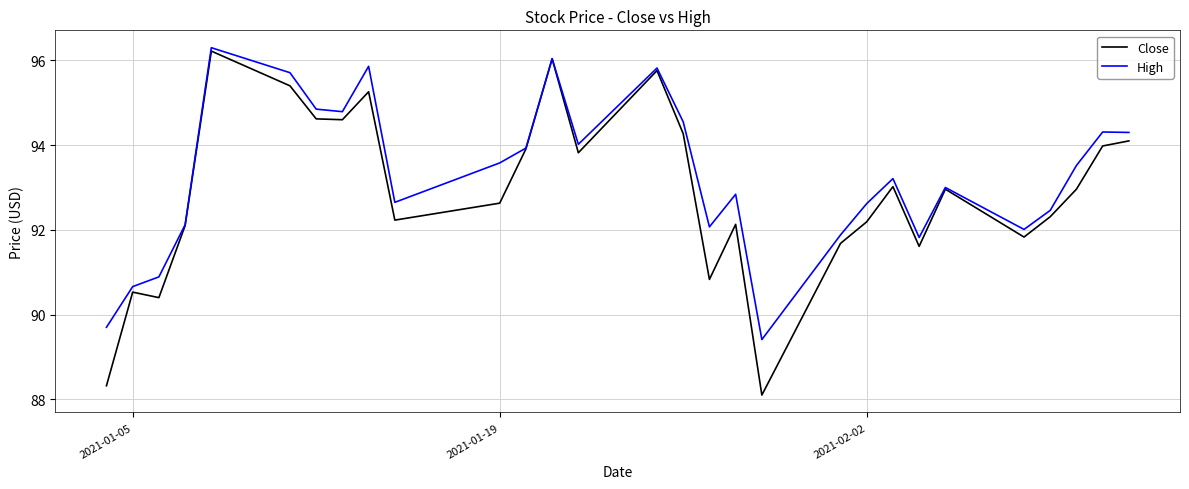

Which series has the largest range (max minus min)?

Close